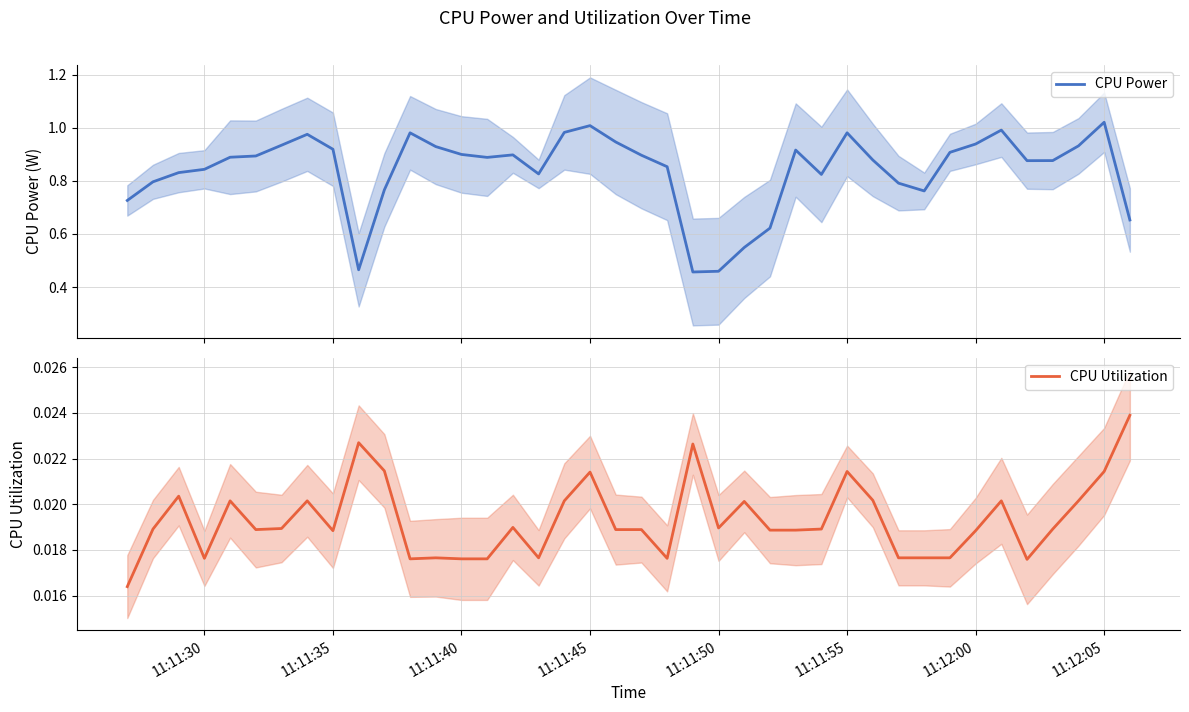

What are all the series names shown in the legend?

CPU Power, CPU Utilization